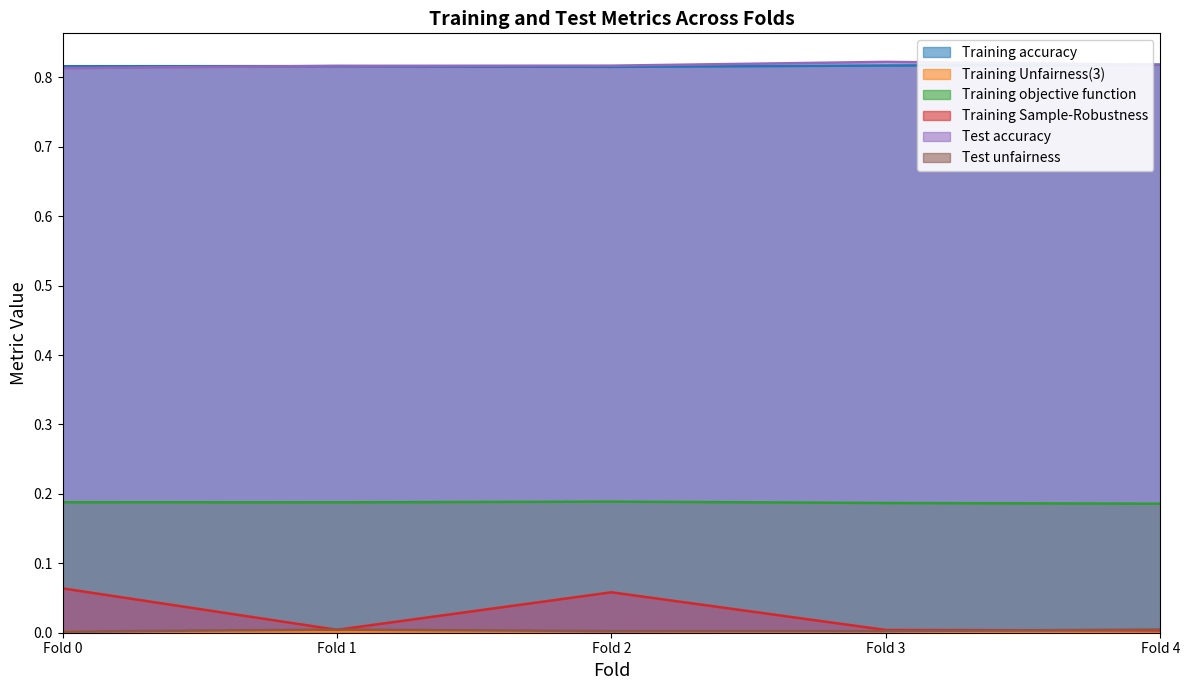

Between Fold 3 and Fold 2, which is larger?

Fold 3